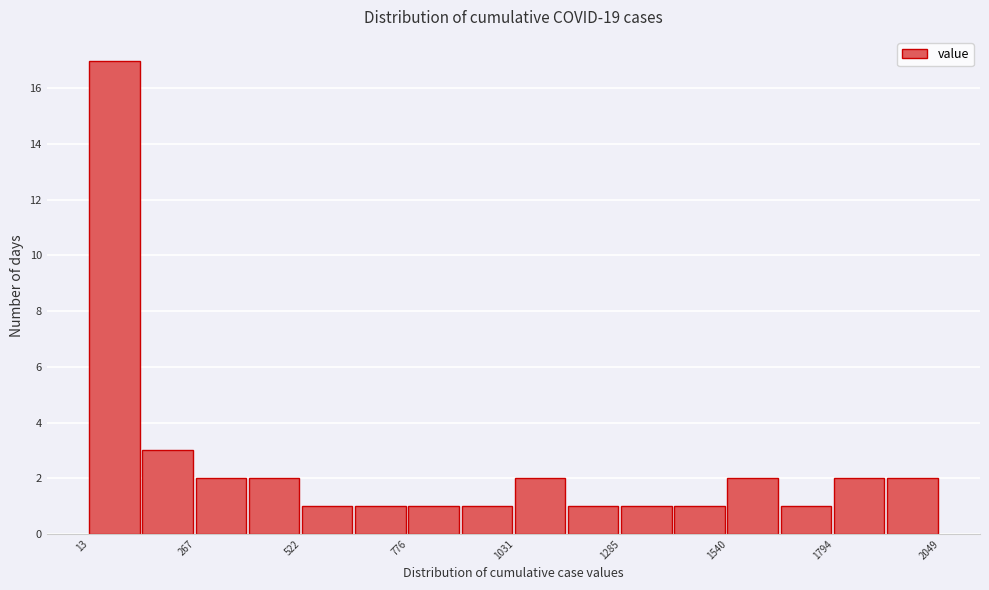

Around what value on the x-axis is the tallest bar? Give the approximate position of its centre, as read against the axis.

50